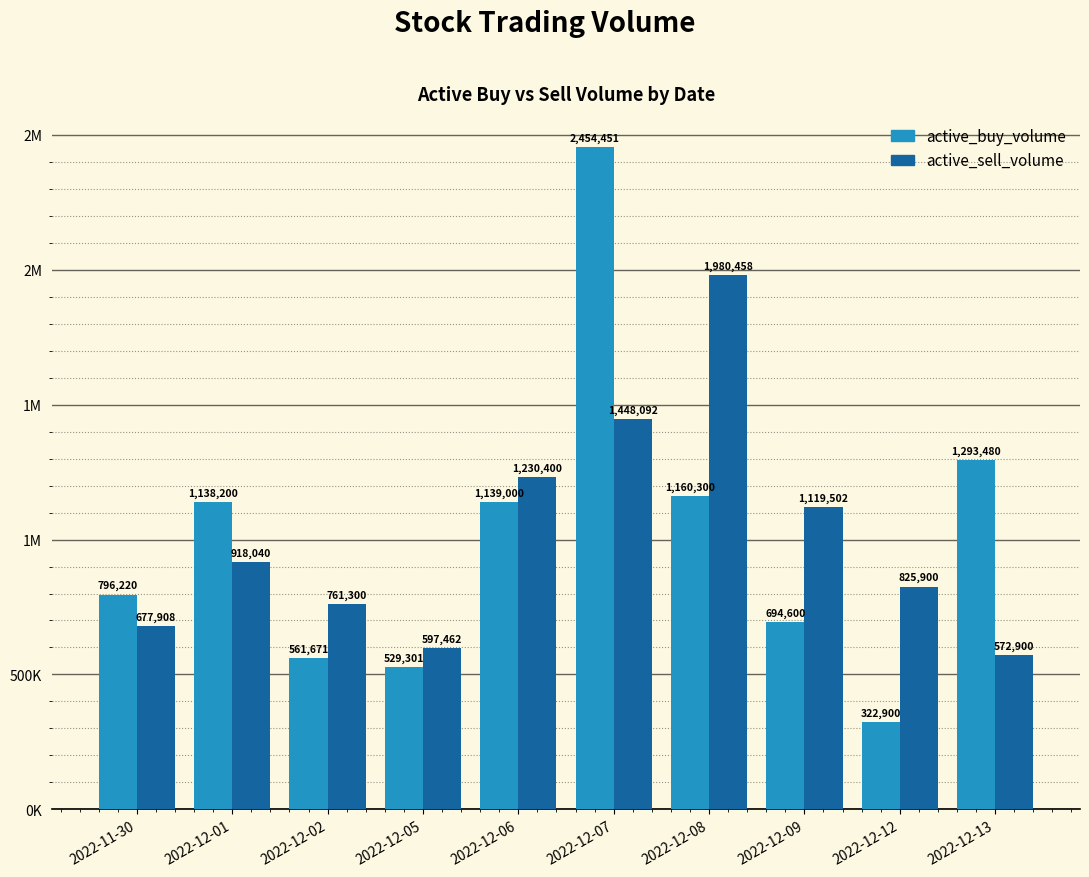

Reading left to right, list all the values displayed in this chart.

active_buy_volume: 2022-11-30=796220	2022-12-01=1138200	2022-12-02=561671	2022-12-05=529301	2022-12-06=1139000	2022-12-07=2454451	2022-12-08=1160300	2022-12-09=694600	2022-12-12=322900	2022-12-13=1293480
active_sell_volume: 2022-11-30=677908	2022-12-01=918040	2022-12-02=761300	2022-12-05=597462	2022-12-06=1230400	2022-12-07=1448092	2022-12-08=1980458	2022-12-09=1119502	2022-12-12=825900	2022-12-13=572900